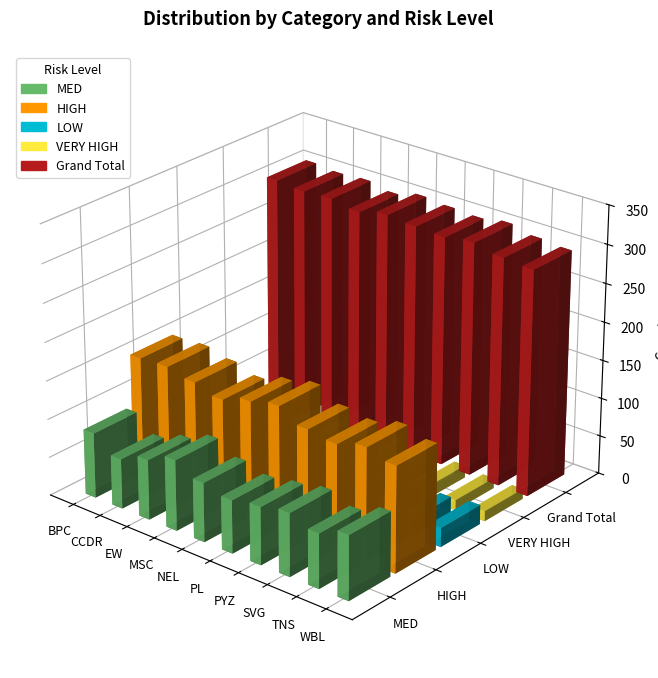

What is the maximum value shown in the chart?

304